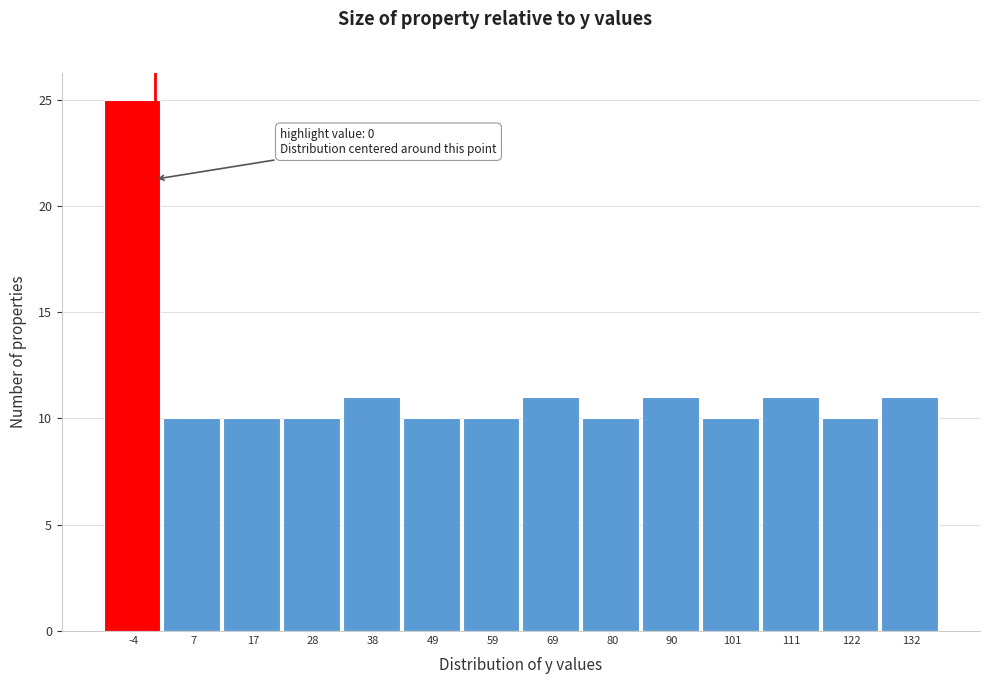

Over which range of the x-axis is the bar tallest?

-8 to 2